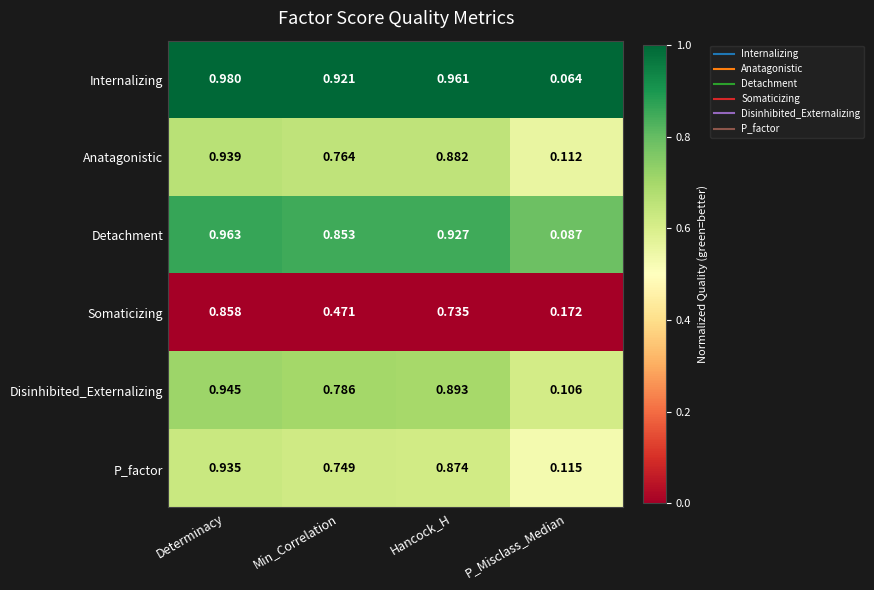

Where is Anatagonistic nearest to the value 0?

P_Misclass_Median